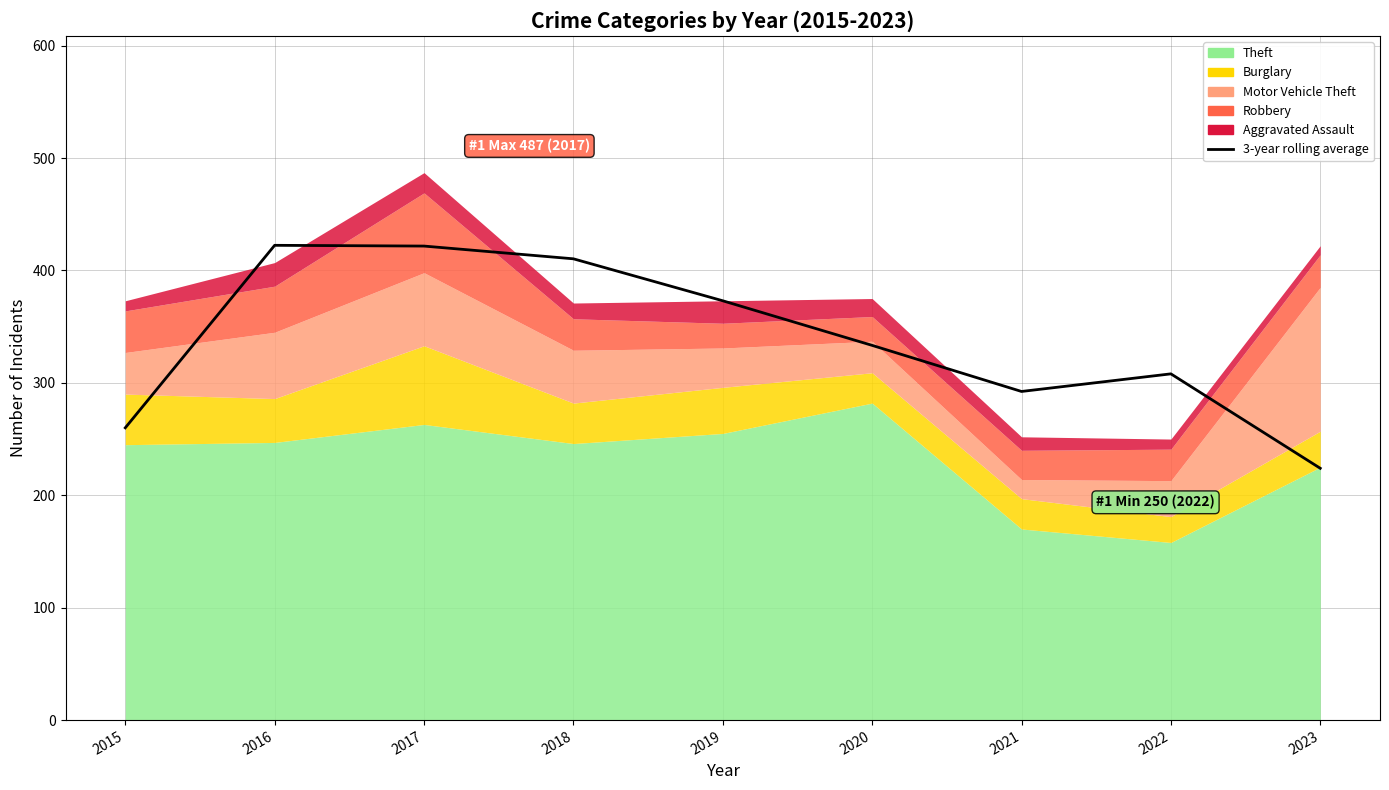

What value does the data have at 2021?

292.3